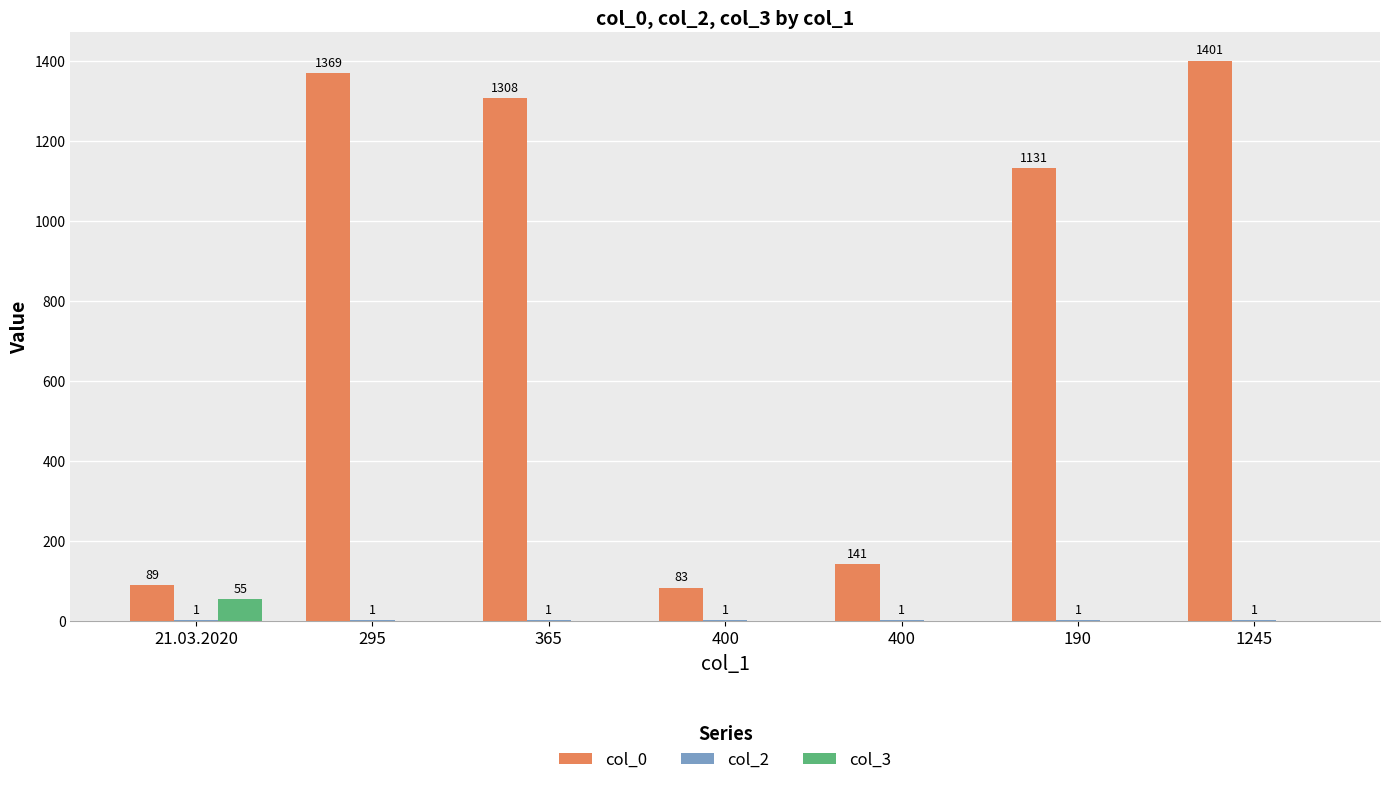

Are the bars horizontal?

No